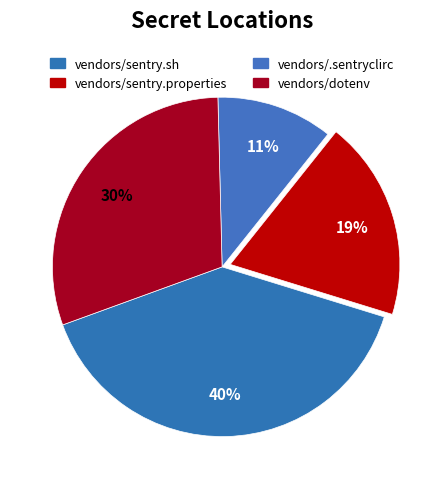

To the nearest percent, what is the difference between the largest and smallest slice percentages?

29%